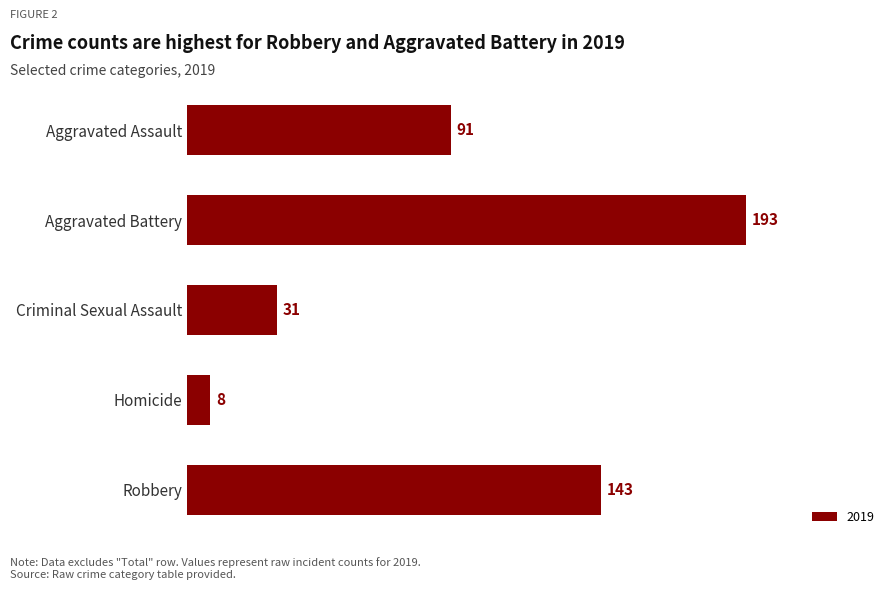

At which category does the chart reach its peak across all series?

Aggravated Battery